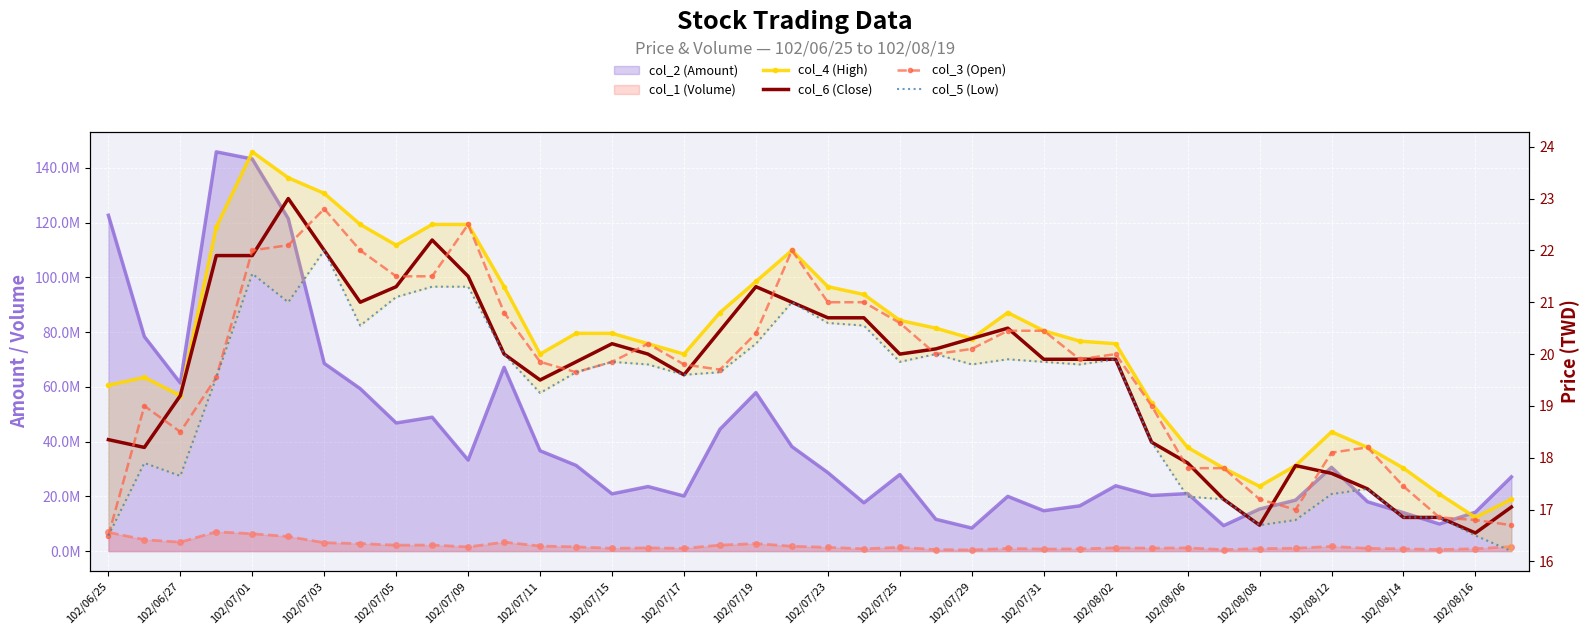

How many lines are shown in the chart?

4